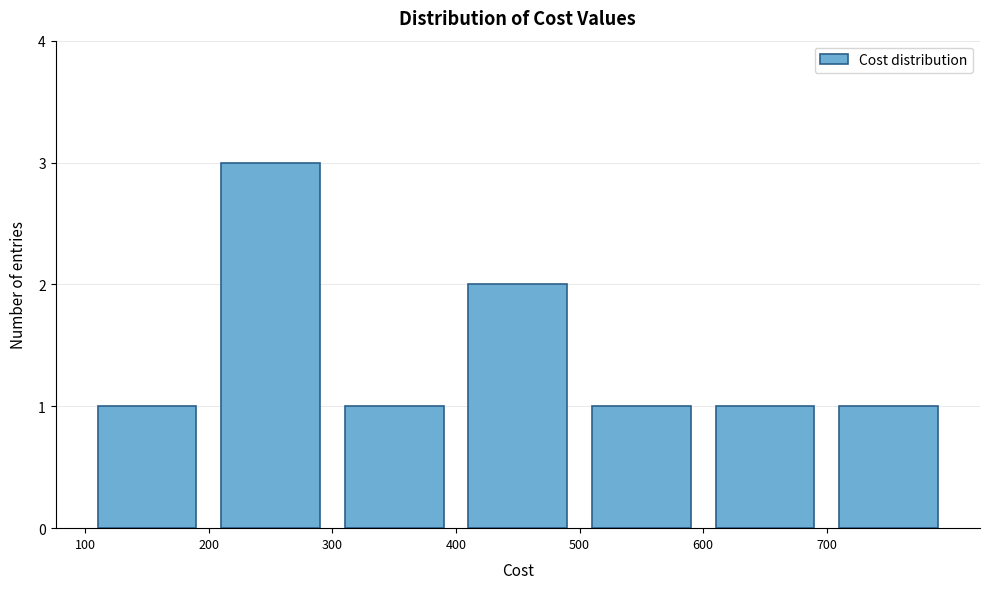

Reading left to right, list every bar in this chart as the range it spans on the x-axis followed by its height. The values are not printed on the chart, so give them approximately, as read against the axis.

100 to 200: 1
200 to 300: 3
300 to 400: 1
400 to 500: 2
500 to 600: 1
600 to 700: 1
700 to 800: 1